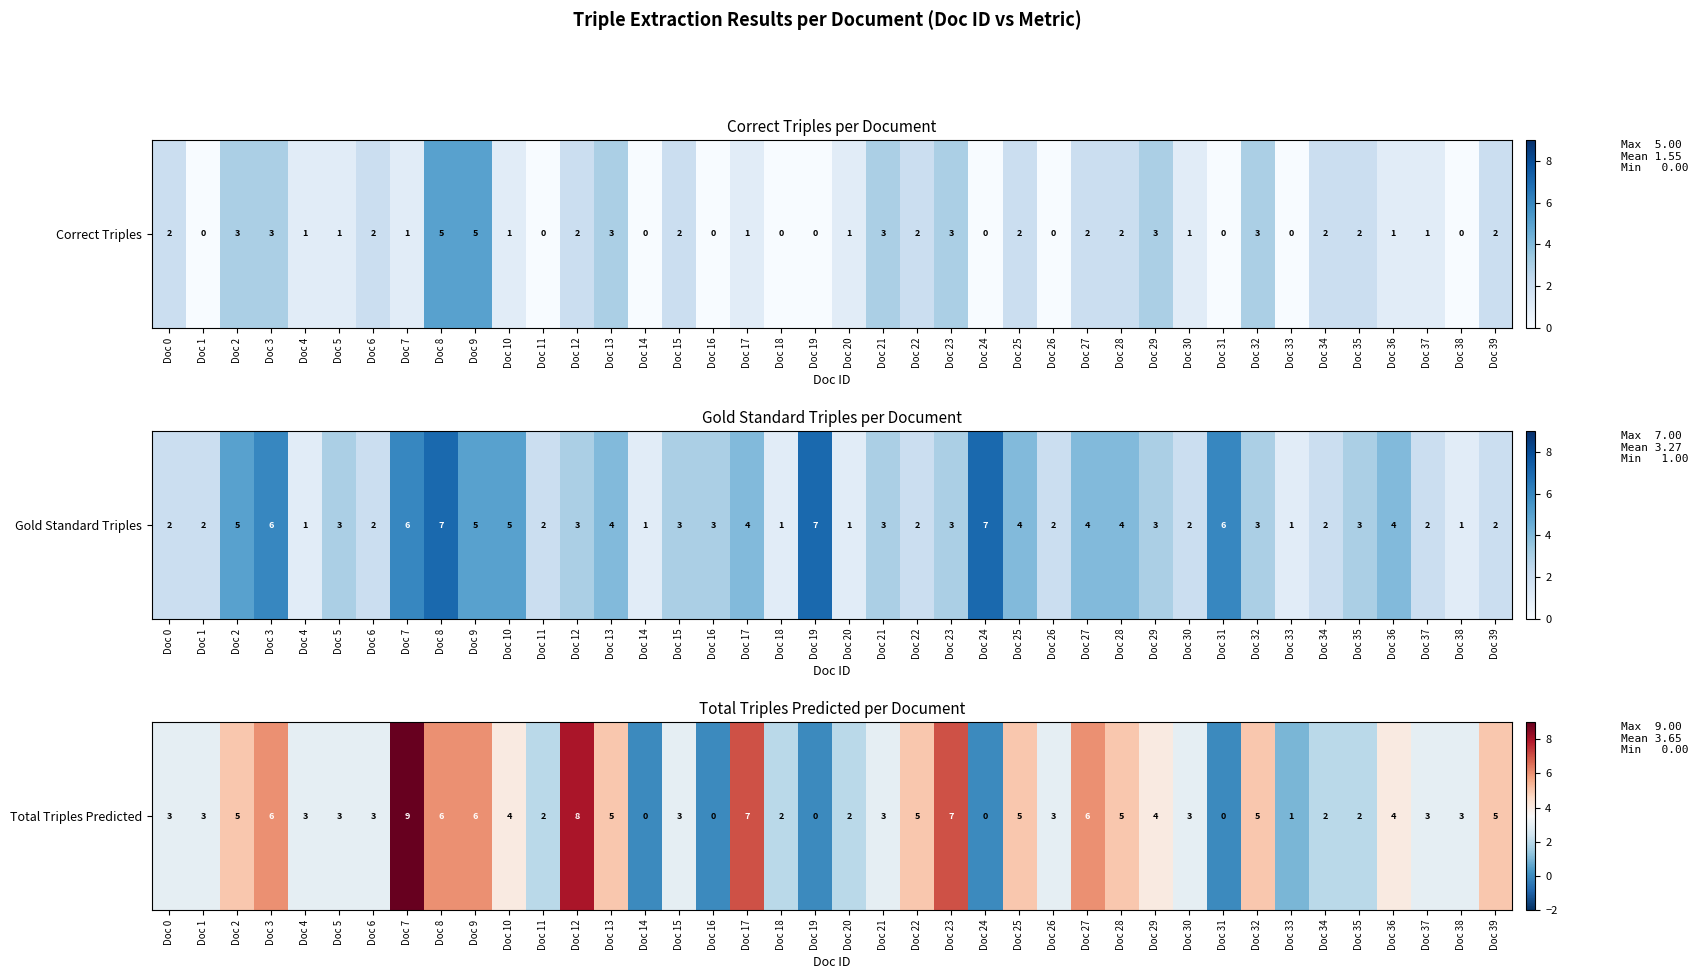

Reading right to left, what are all the values shown in this chart?

5	3	3	4	2	2	1	5	0	3	4	5	6	3	5	0	7	5	3	2	0	2	7	0	3	0	5	8	2	4	6	6	9	3	3	3	6	5	3	3